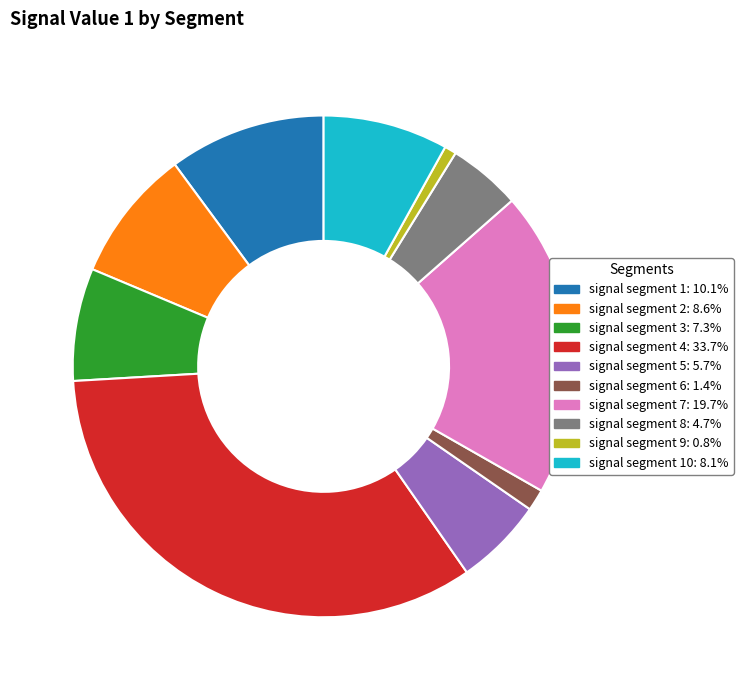

Is there a majority slice in this chart?

No